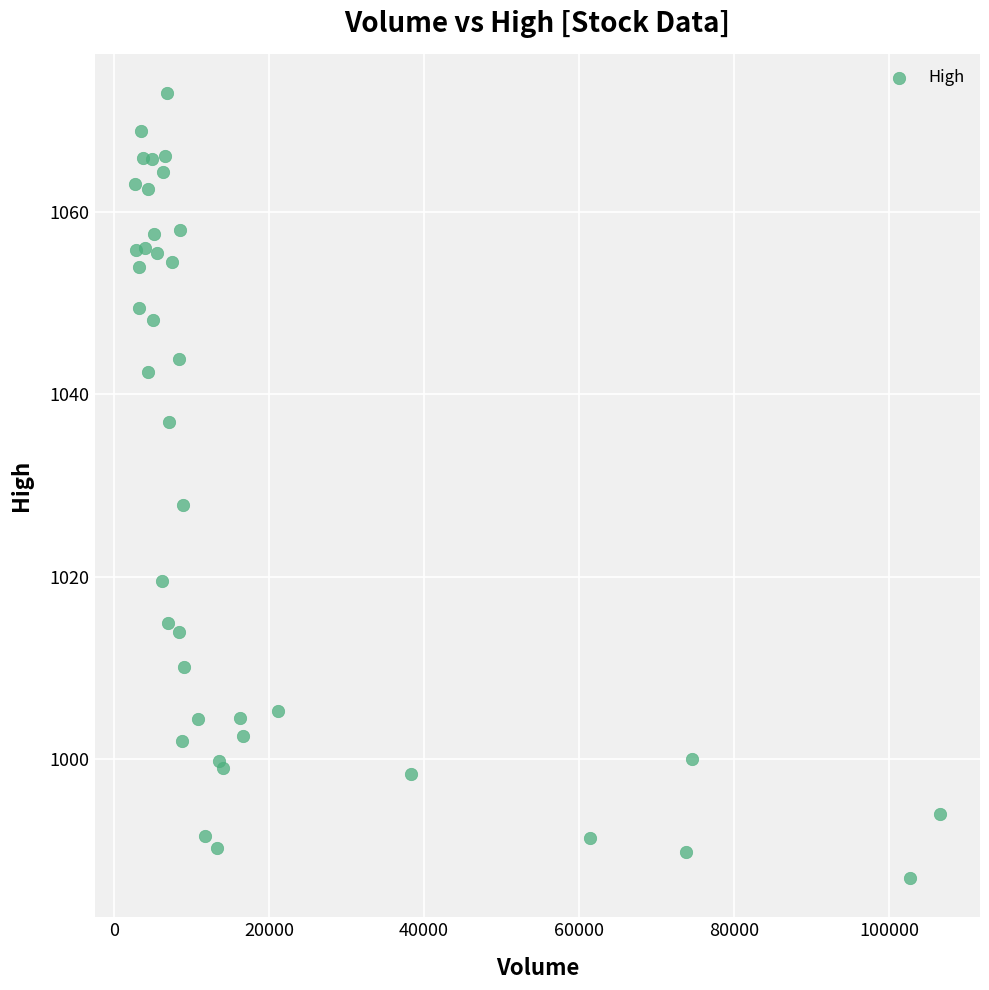

What Y value in the scatter plot is closest to 1029?

1027.9